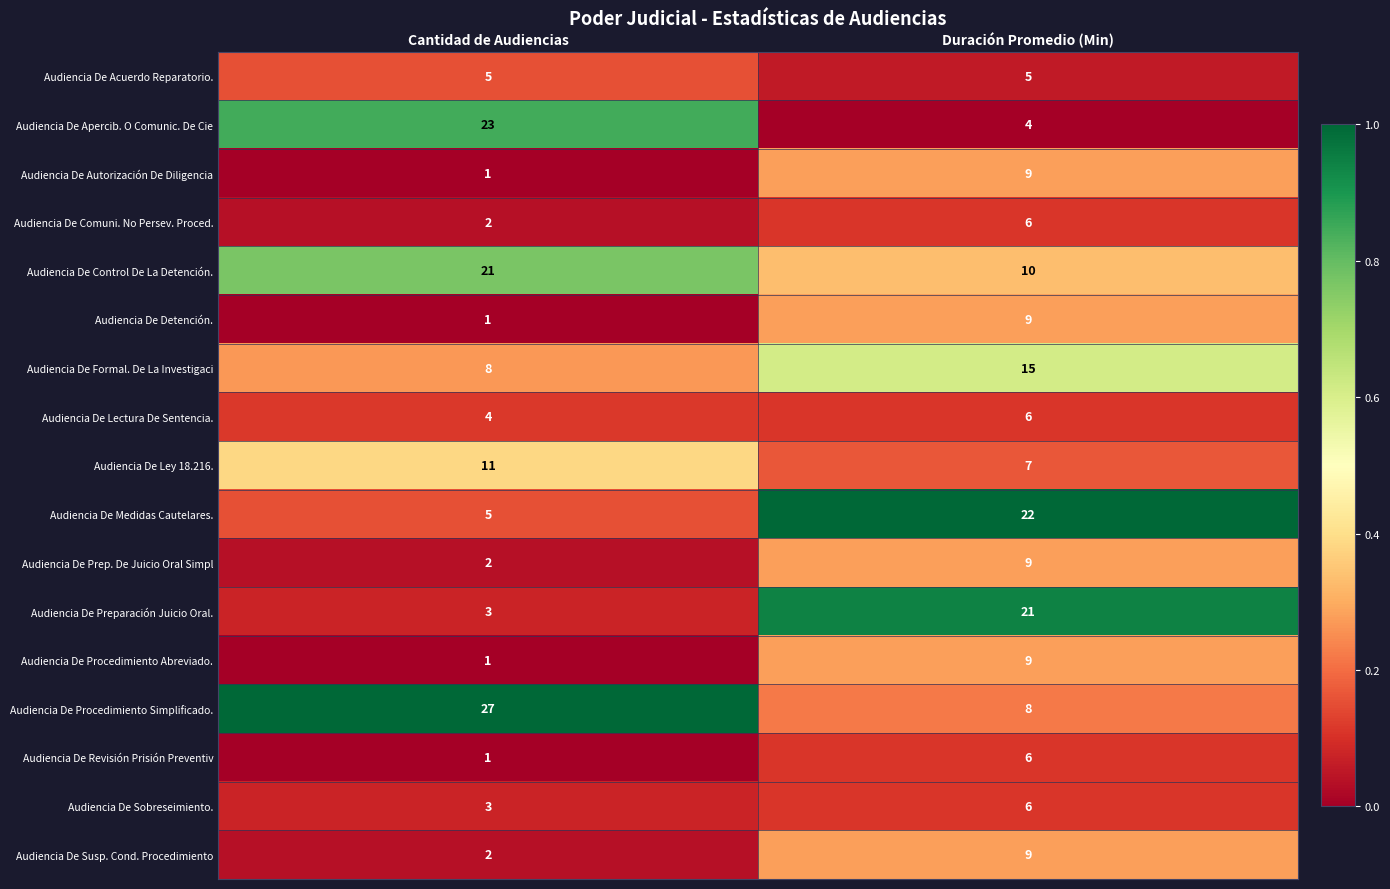

Which category has the highest value in the Audiencia De Control De La Detención. series?

Cantidad de Audiencias